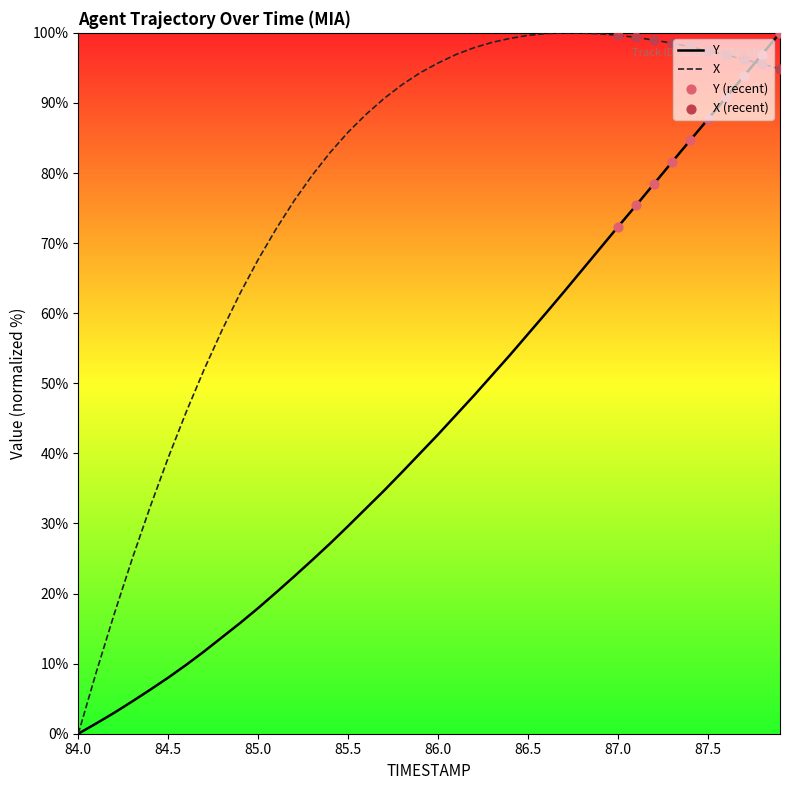

List the series in order of their overall mean, highest first.

X, Y